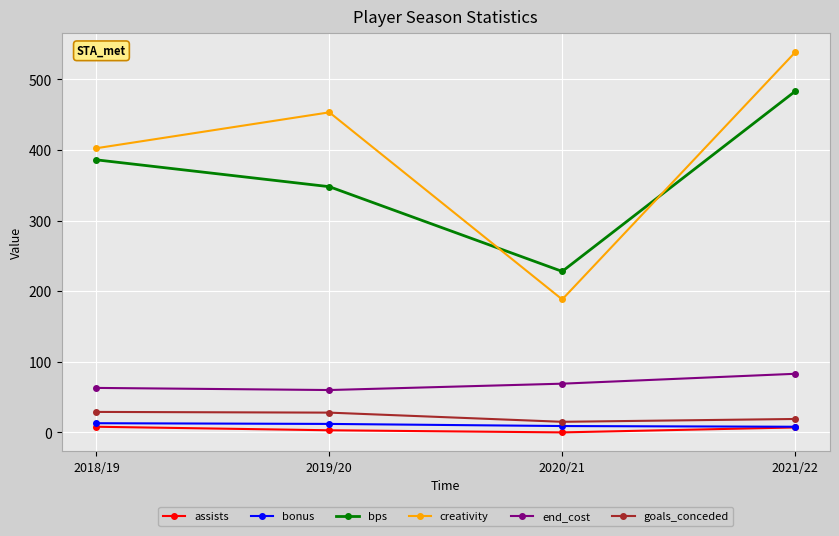

What is the lowest value of the creativity series?

188.3